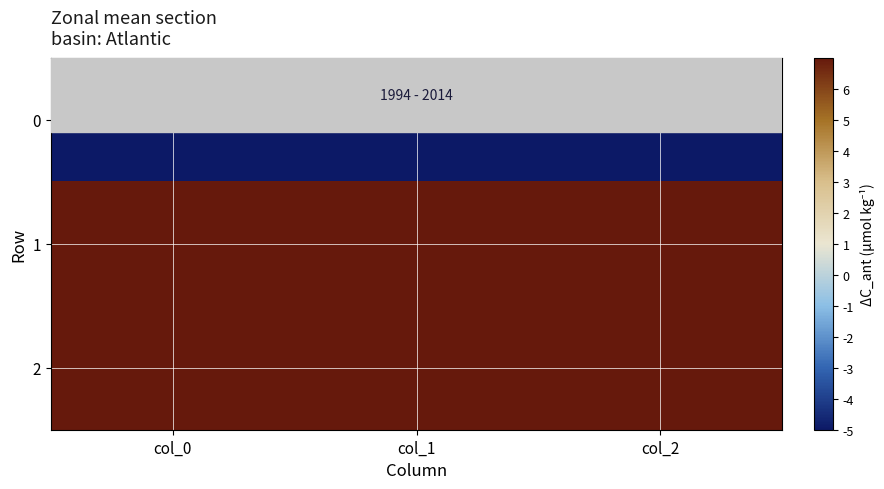

Rank the series at col_0 from lowest to highest value.

0, 2, 1